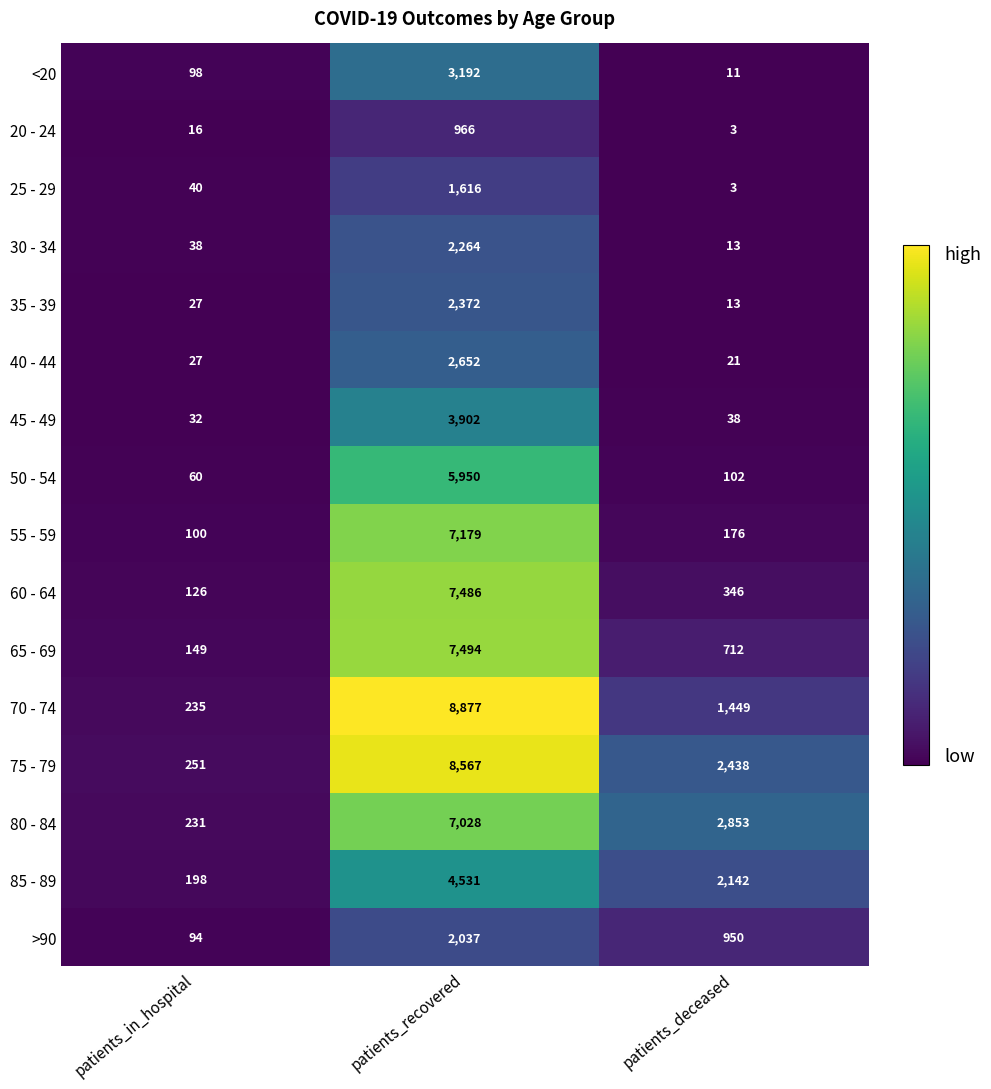

What is the difference between the second highest and minimum values in the 65 - 69 series?

563